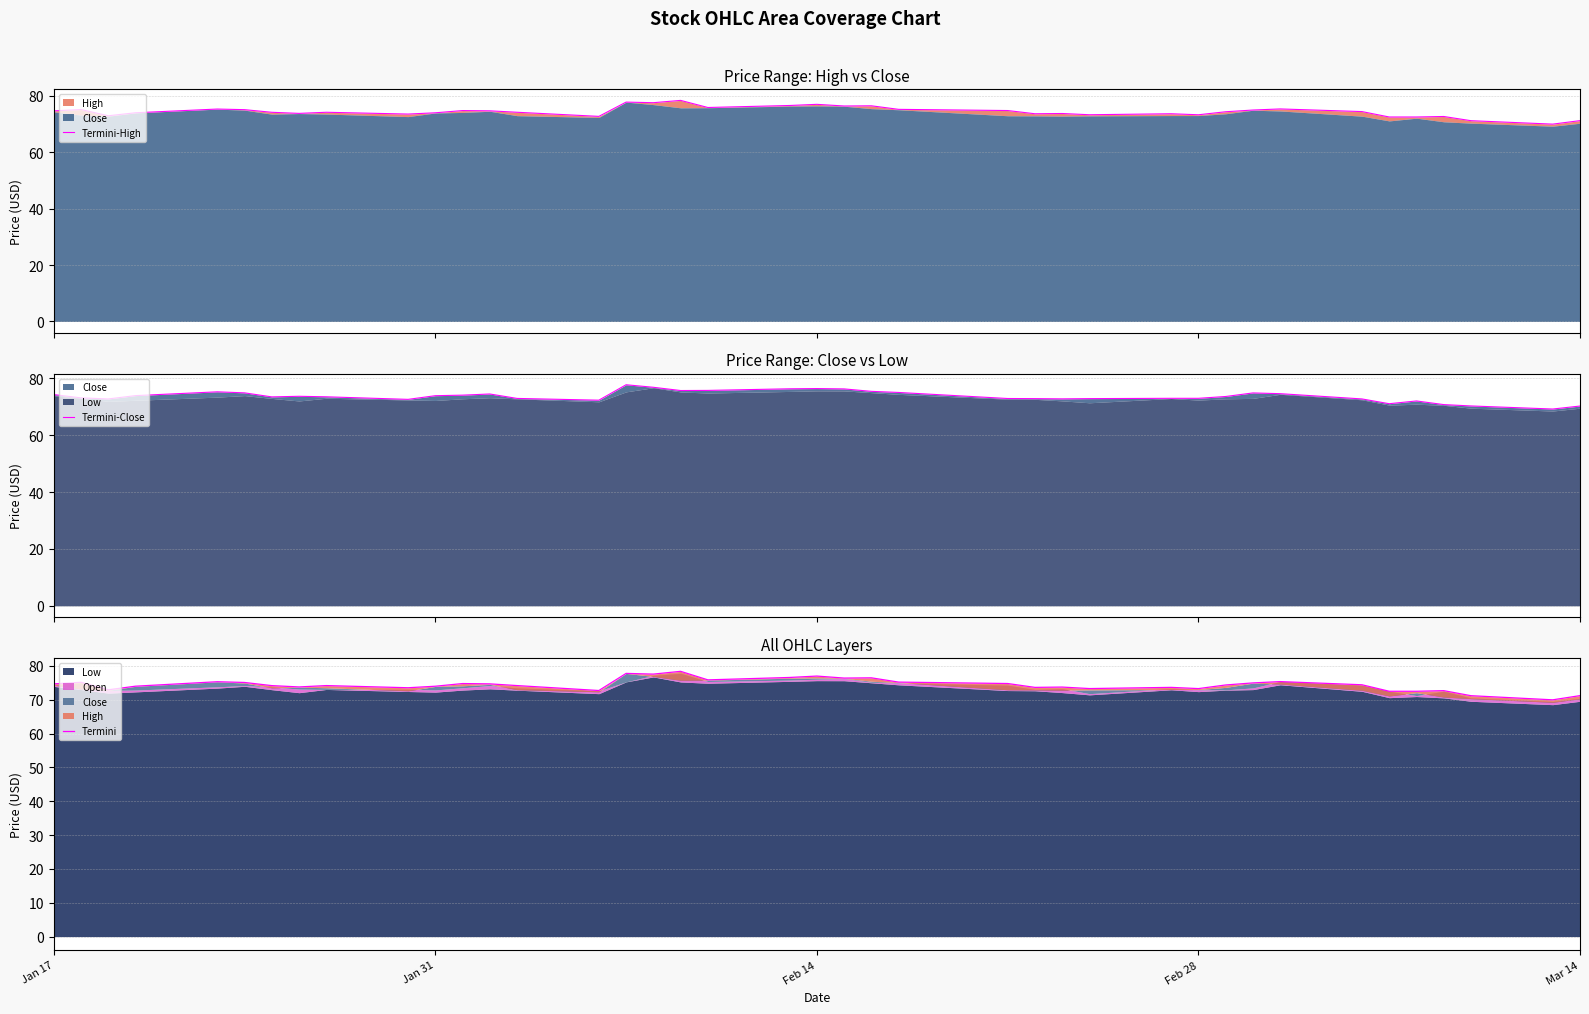

True or false: Termini-High has more than 2 points higher than both neighbors.

True